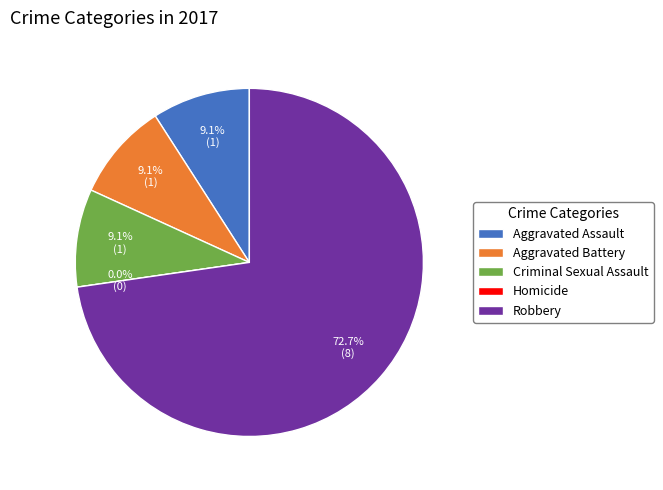

Do Robbery and Aggravated Assault together represent more than half of the pie?

Yes